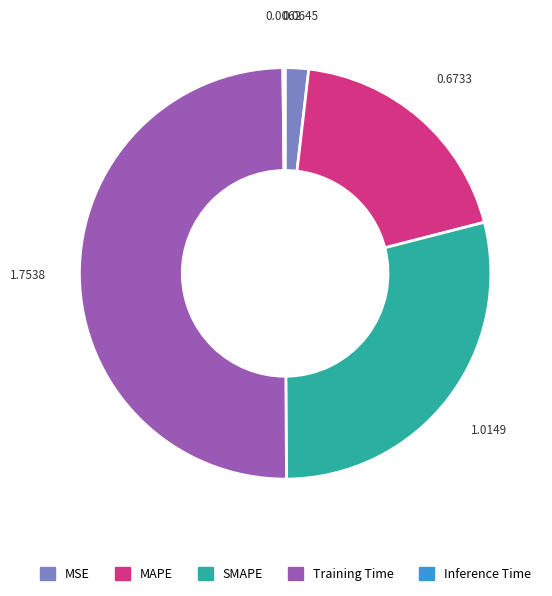

Does MAPE represent more than half of the total?

No